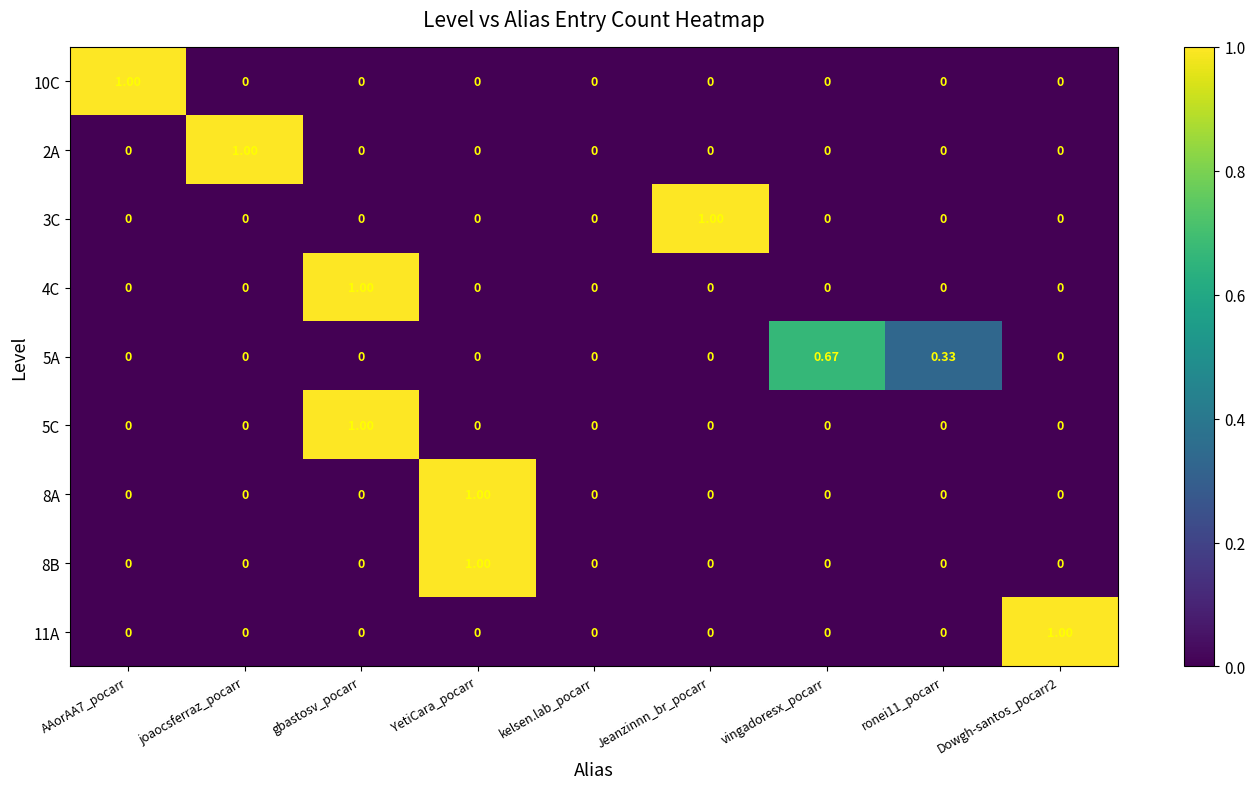

At which label does 5A reach its peak?

vingadoresx_pocarr